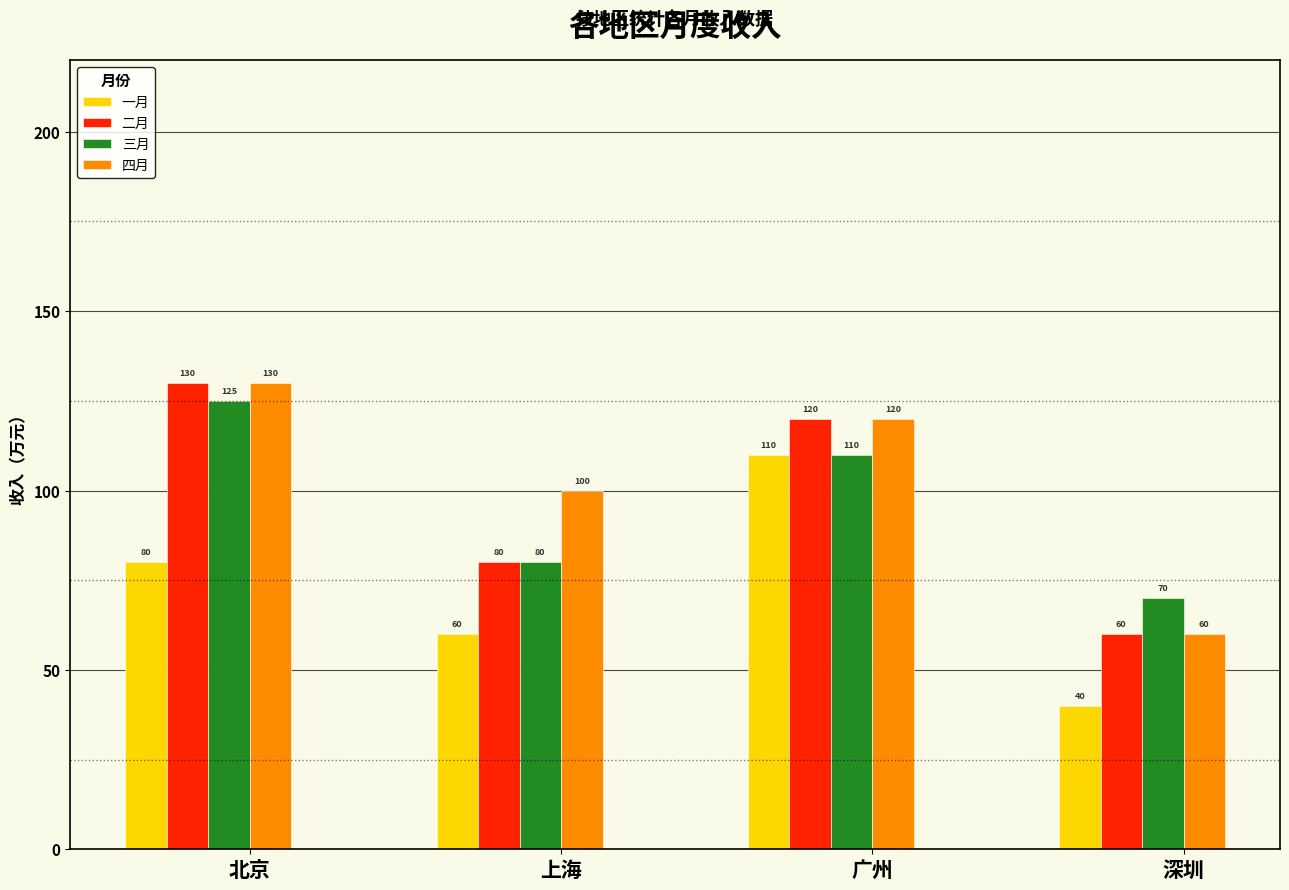

What is the label of the 4th bar from the left?

深圳